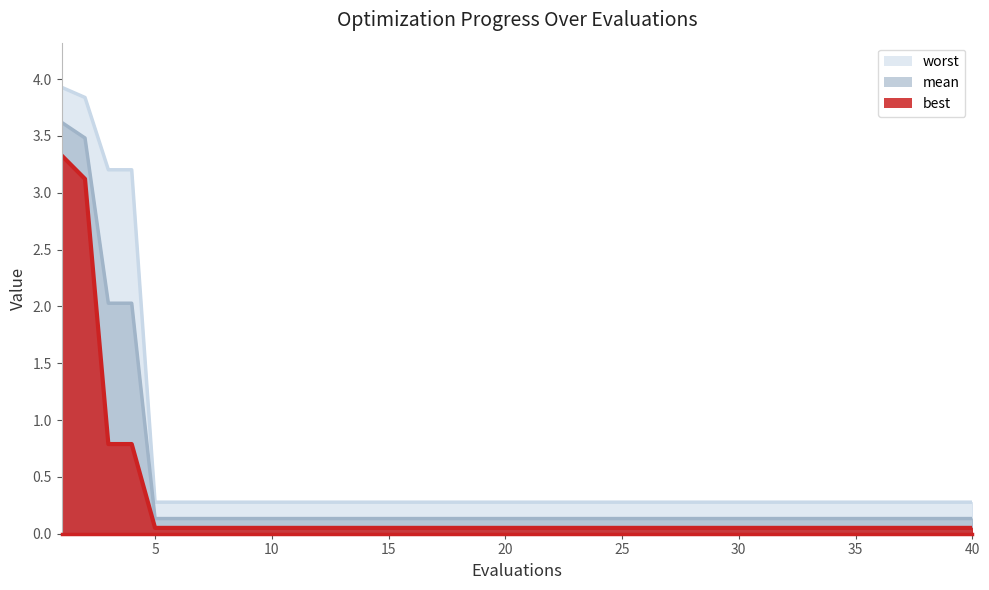

True or false: worst and best intersect in this chart.

False